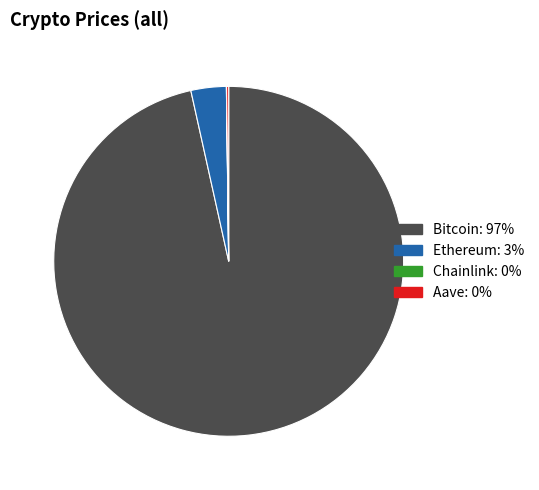

Which category accounts for the majority?

Bitcoin